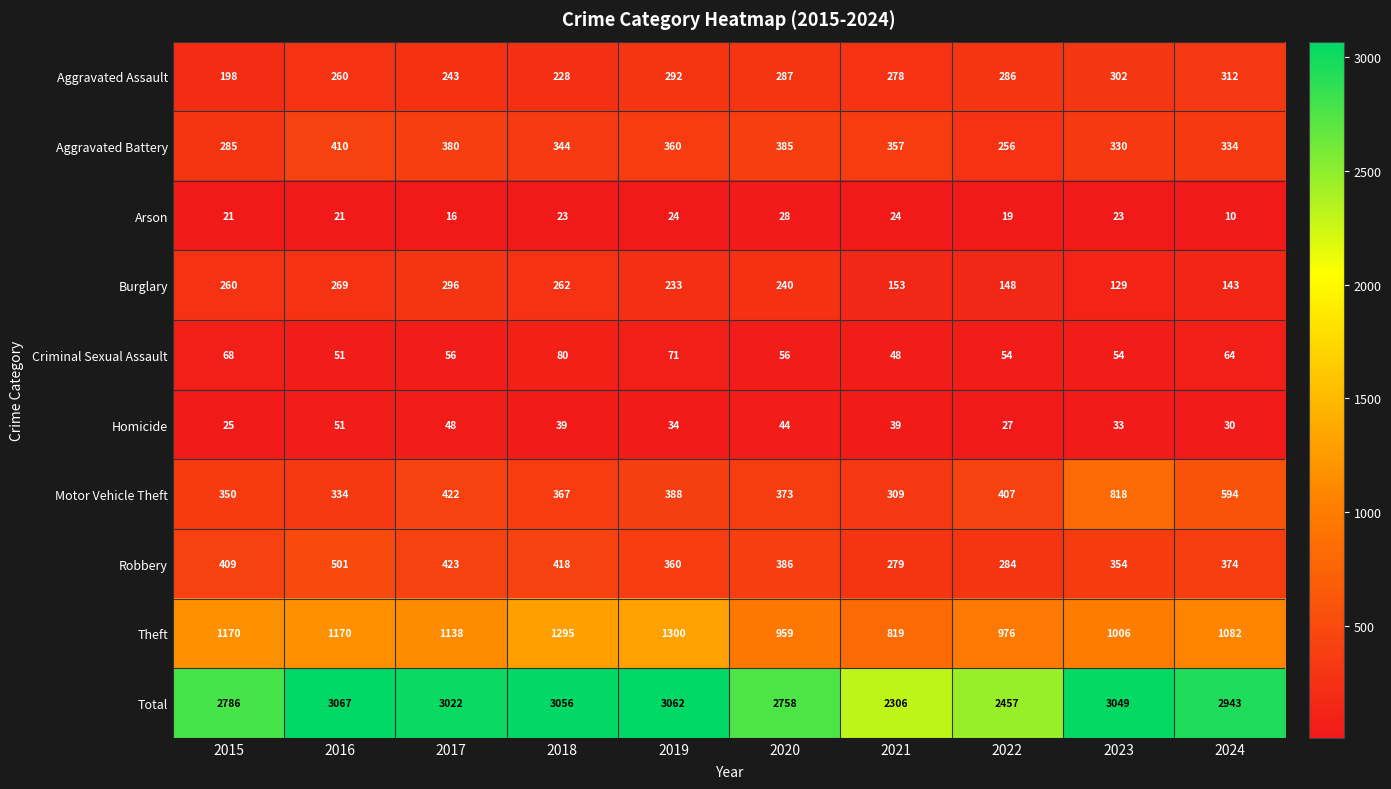

What is the maximum value shown in the chart?

3067